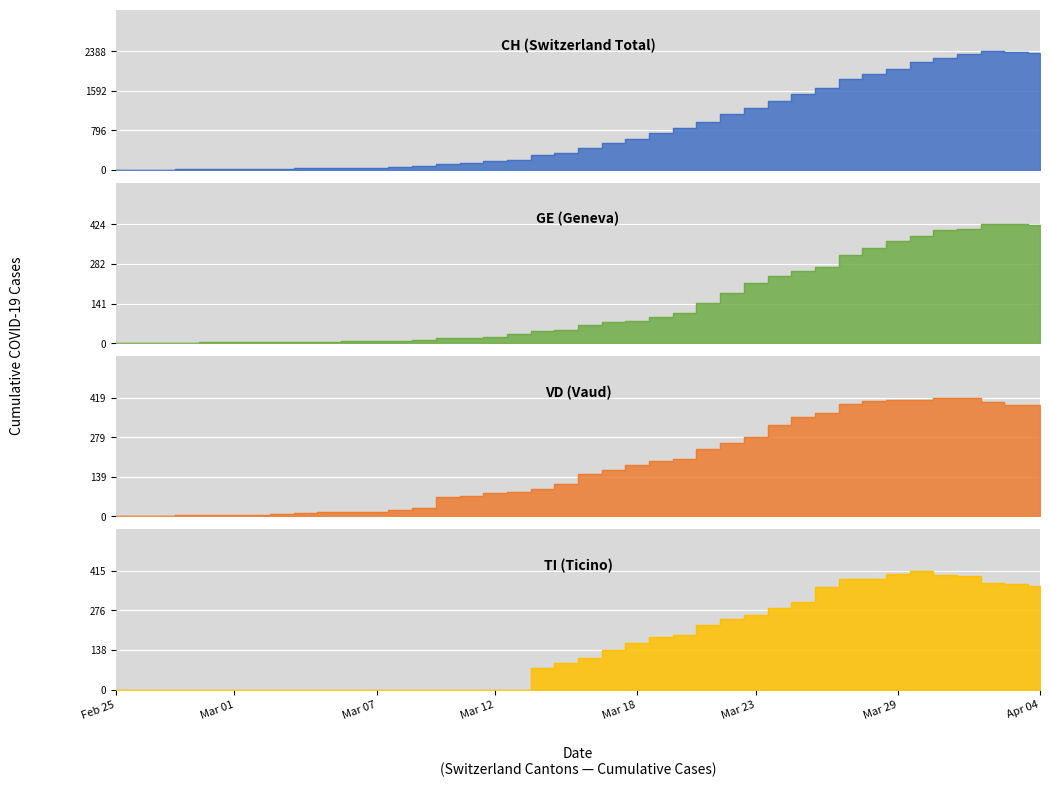

What is the maximum value for VD?

419